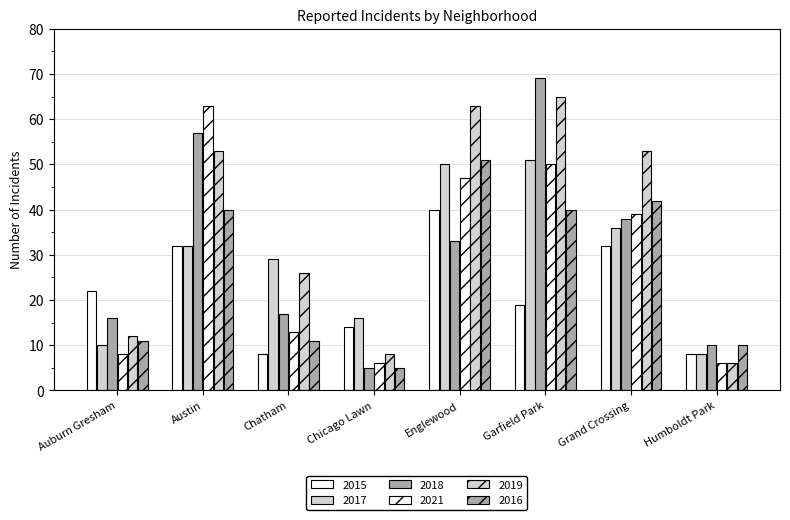

Does the chart contain stacked bars?

No